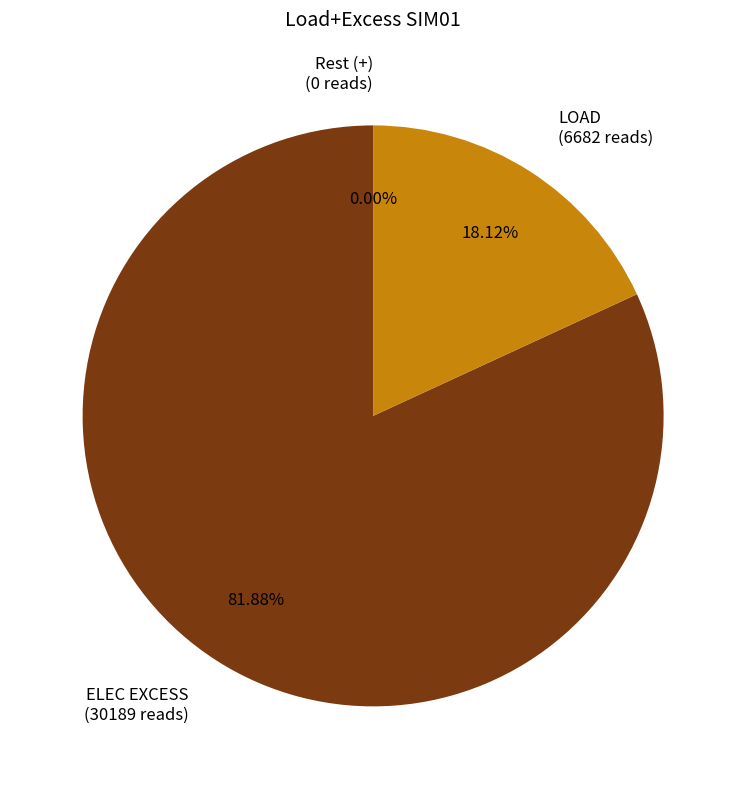

Is it true that Rest (+) is 0% of the pie?

True